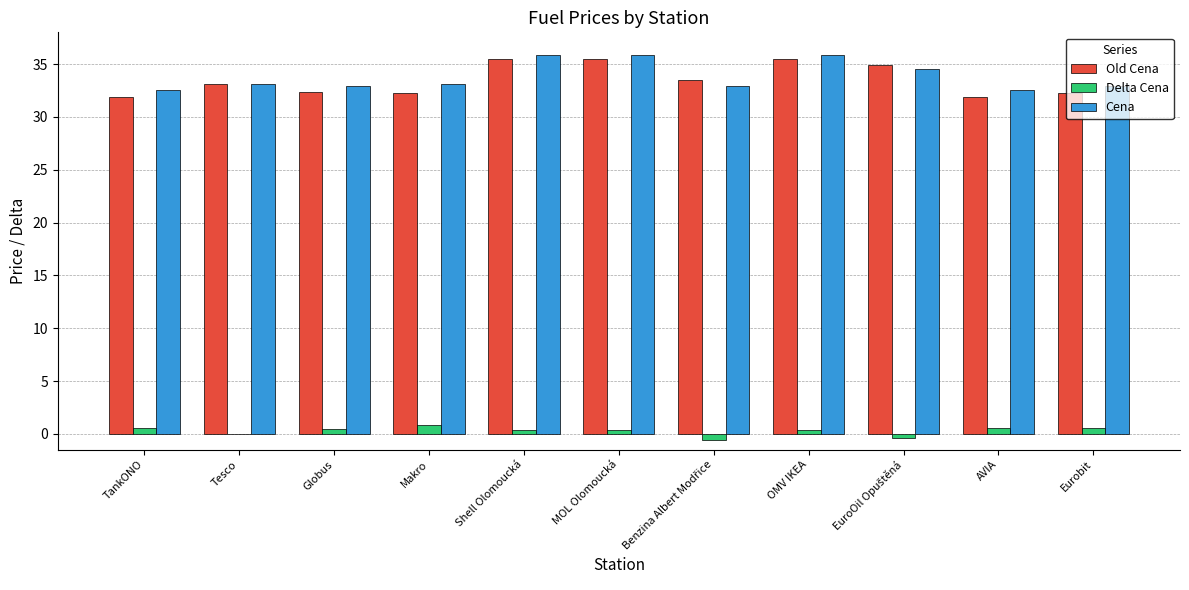

Is it true that Delta Cena equals 0.8 at Makro?

True